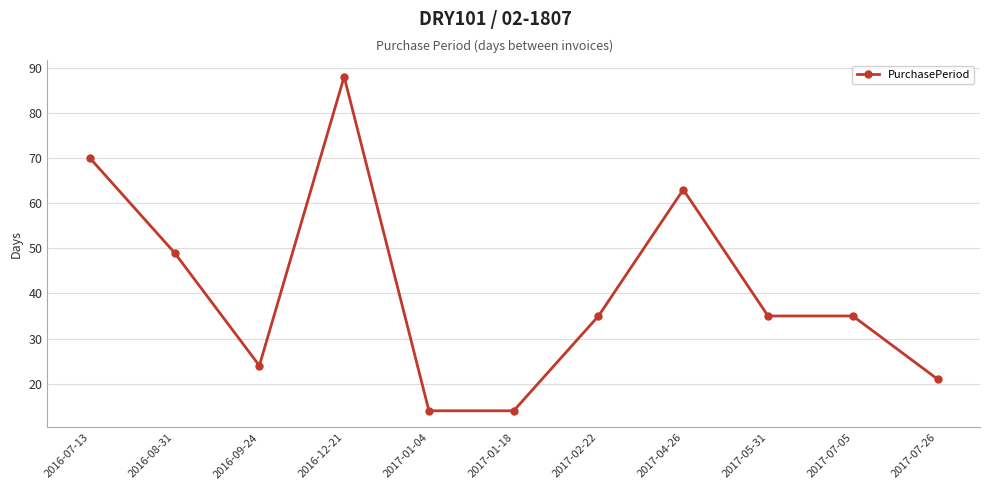

True or false: the data shows 21 at 2017-04-26.

False